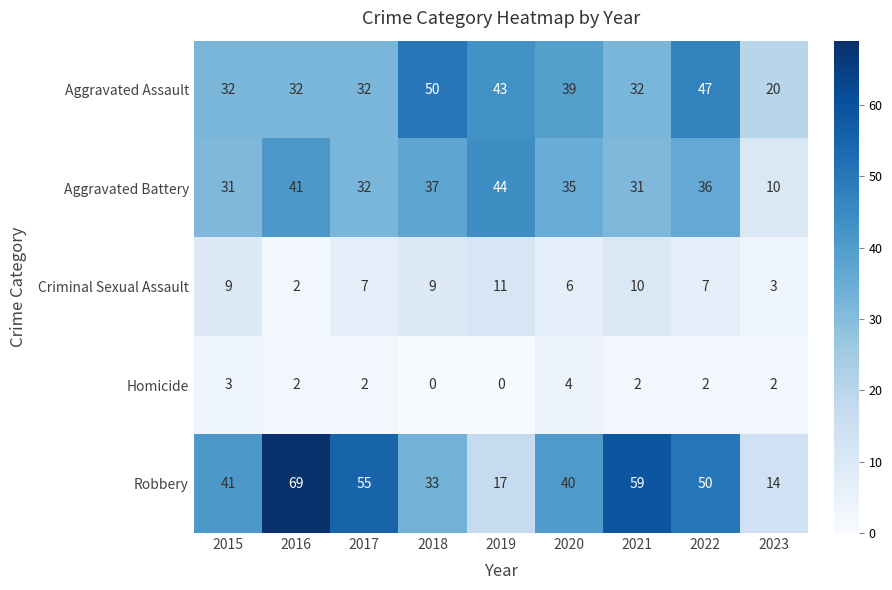

List the series in order of their peak value, lowest first.

Homicide, Criminal Sexual Assault, Aggravated Battery, Aggravated Assault, Robbery